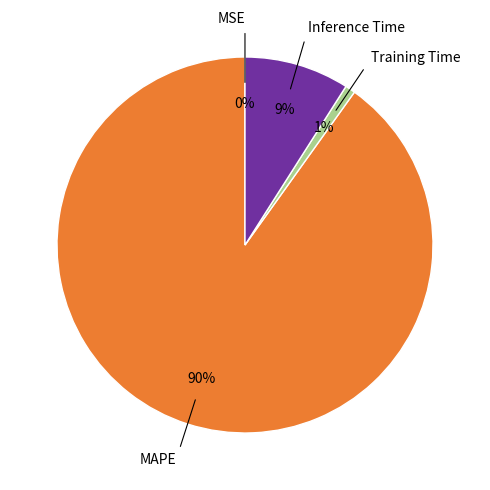

Does any single category account for the majority?

Yes